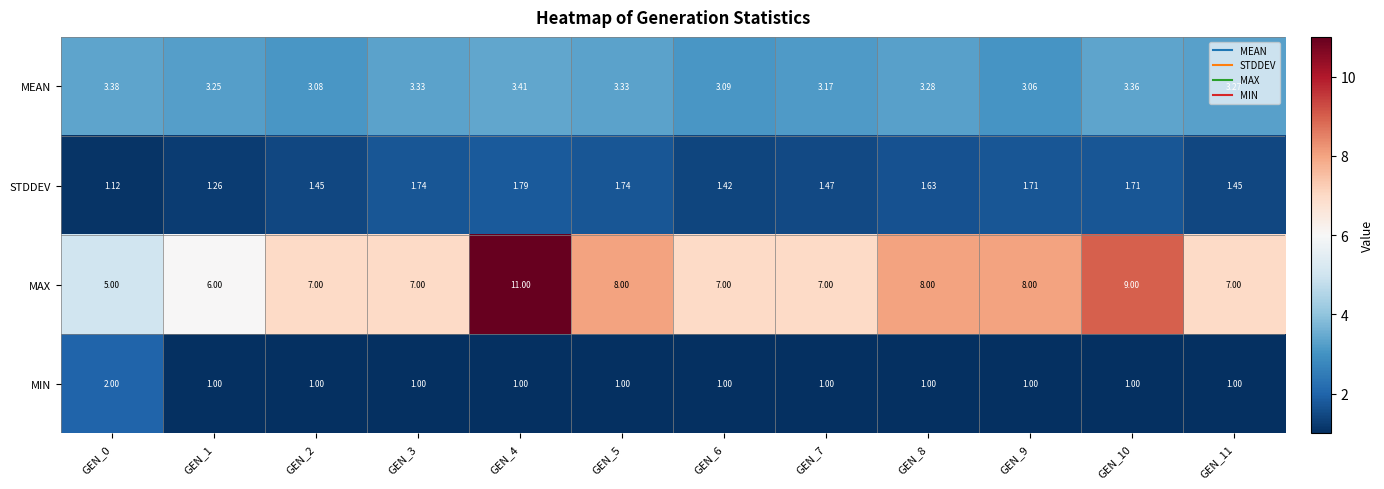

Is the value of MAX at GEN_11 greater than the value of MEAN at GEN_11?

Yes